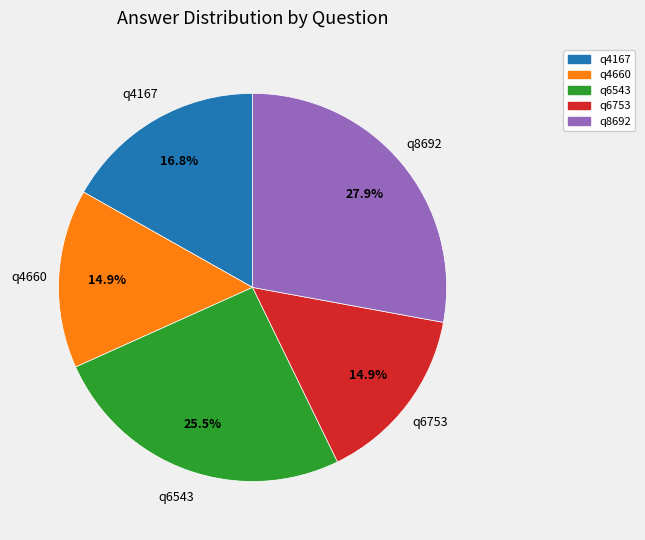

How many segments does this pie chart have?

5